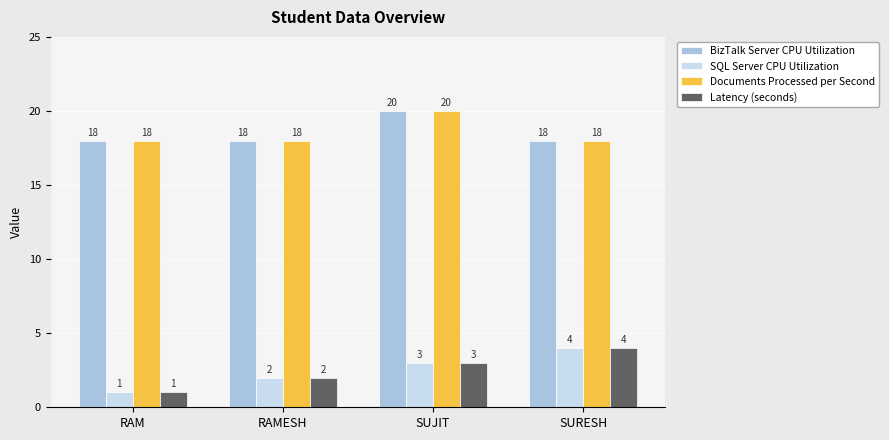

How many distinct data groups are displayed?

4